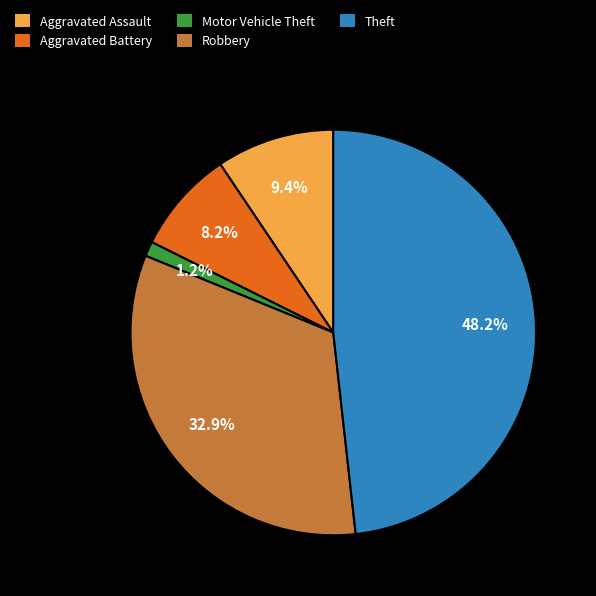

Count the number of slices in the pie.

5